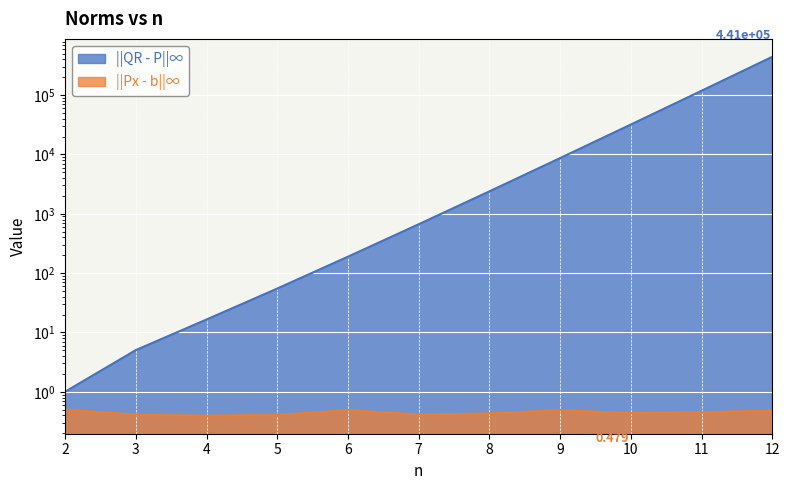

How many lines are shown in the chart?

2